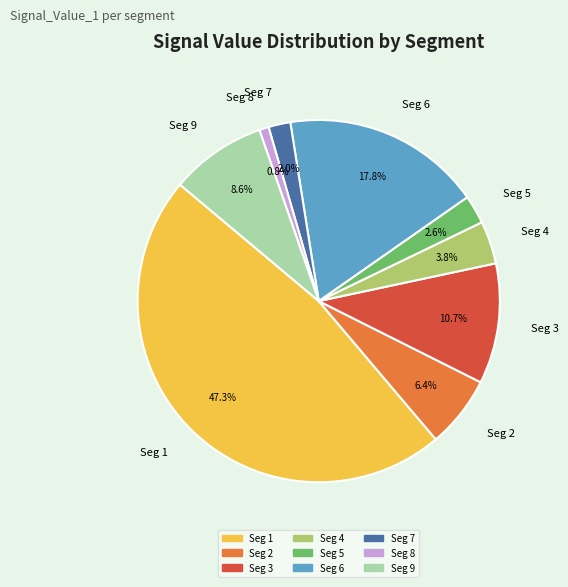

Between Seg 8 and Seg 2, which is larger?

Seg 2